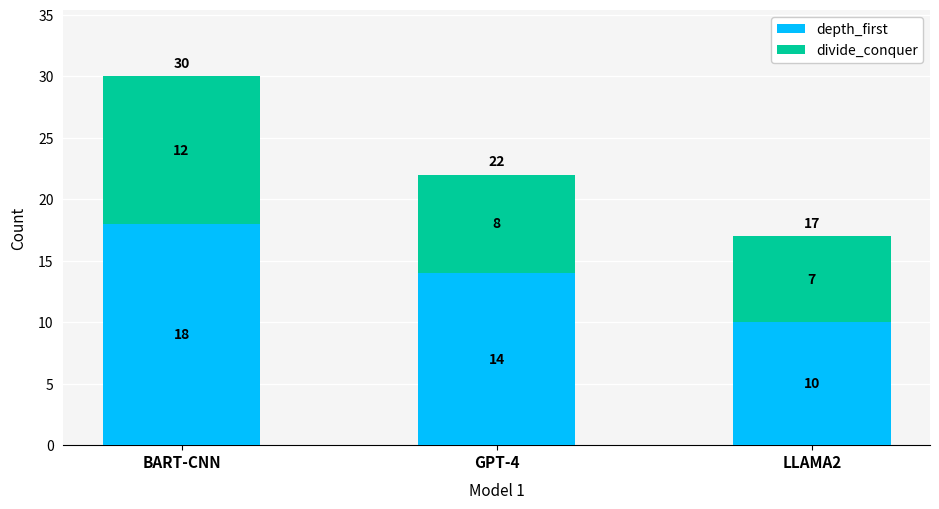

Reading left to right, what are the values for depth_first?

18	14	10